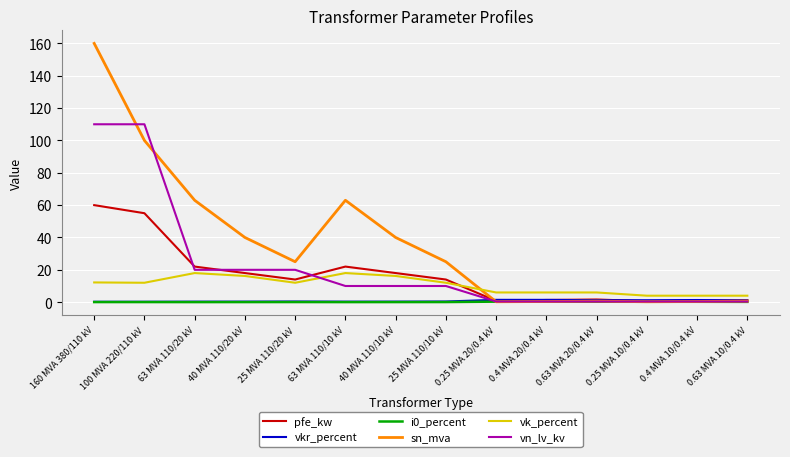

Between 40 MVA 110/20 kV and 0.25 MVA 20/0.4 kV, which series saw the biggest shift?

sn_mva